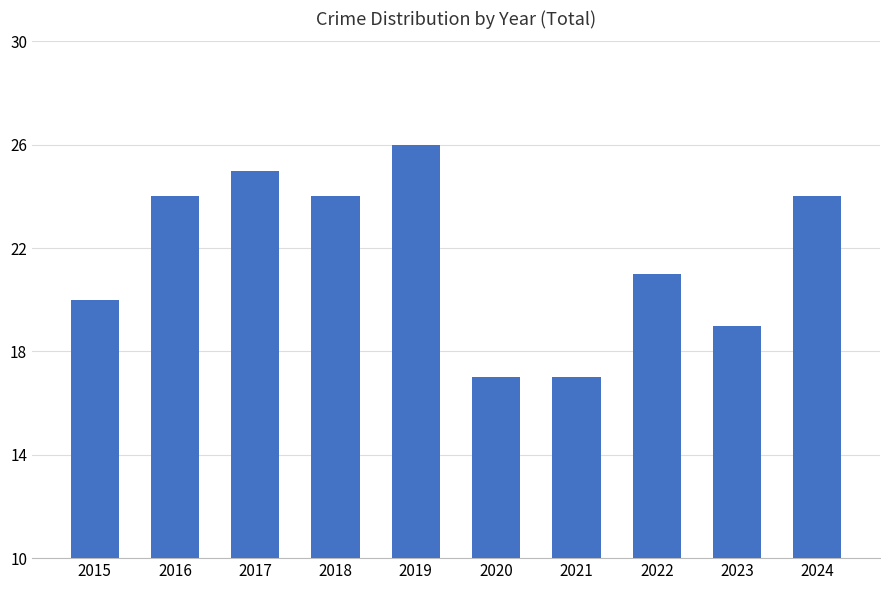

What value does the data have at 2016?

24